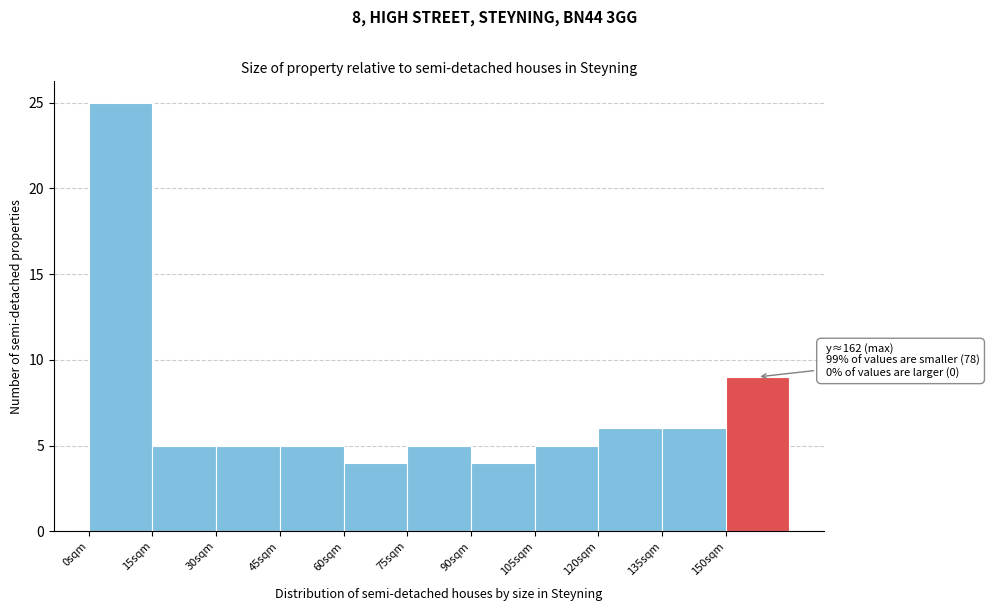

Over which range of the x-axis is the bar tallest?

0 to 15